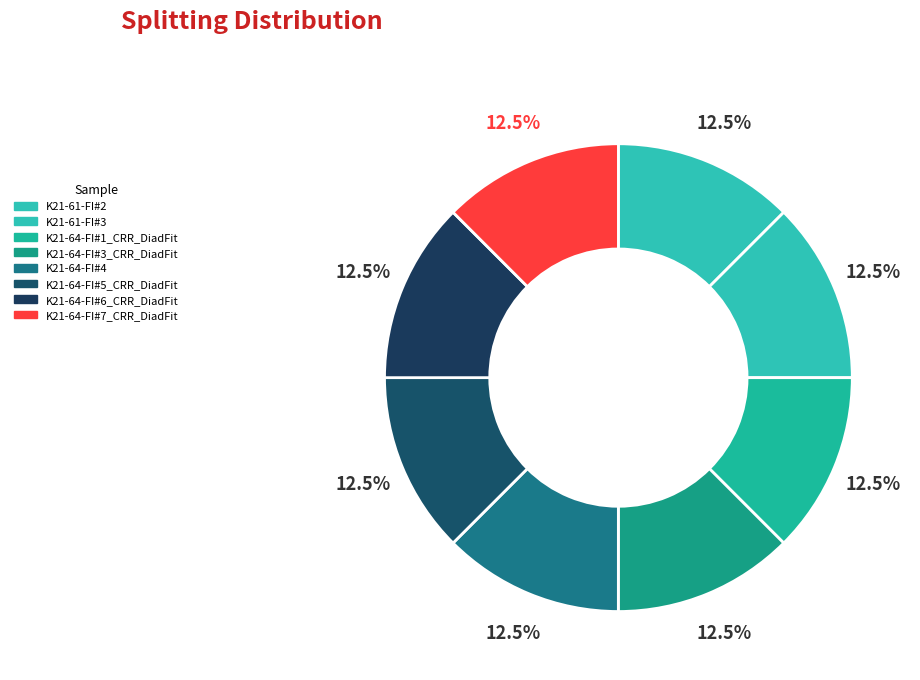

How many segments does this pie chart have?

8